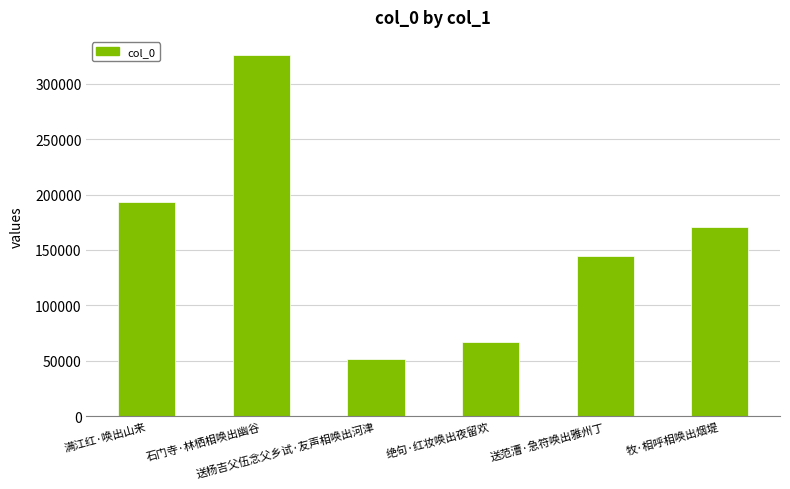

Rank the categories by value from lowest to highest.

送杨吉父伍念父乡试·友声相唤出河津, 绝句·红妆唤出夜留欢, 送范漕·急符唤出雅州丁, 牧·相呼相唤出烟堤, 满江红·唤出山来, 石门寺·林栖相唤出幽谷